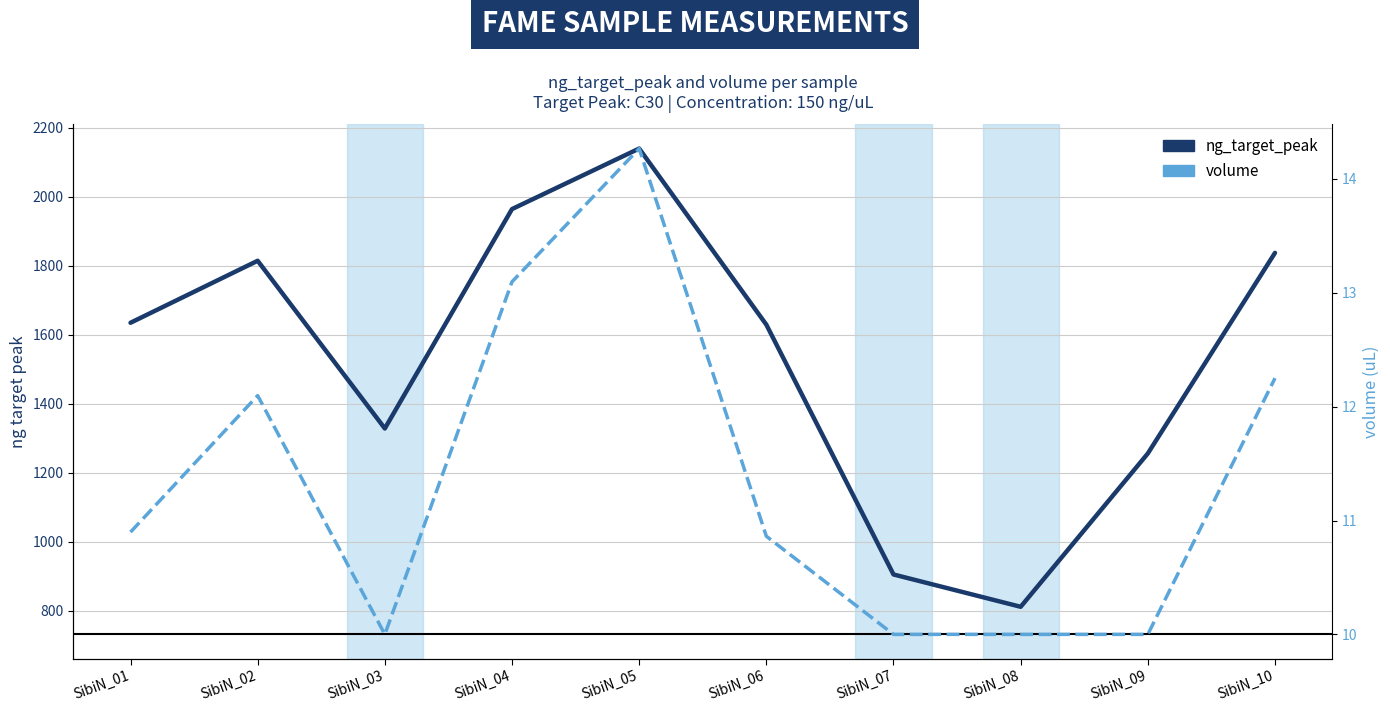

True or false: volume has more than 1 points higher than both neighbors.

True